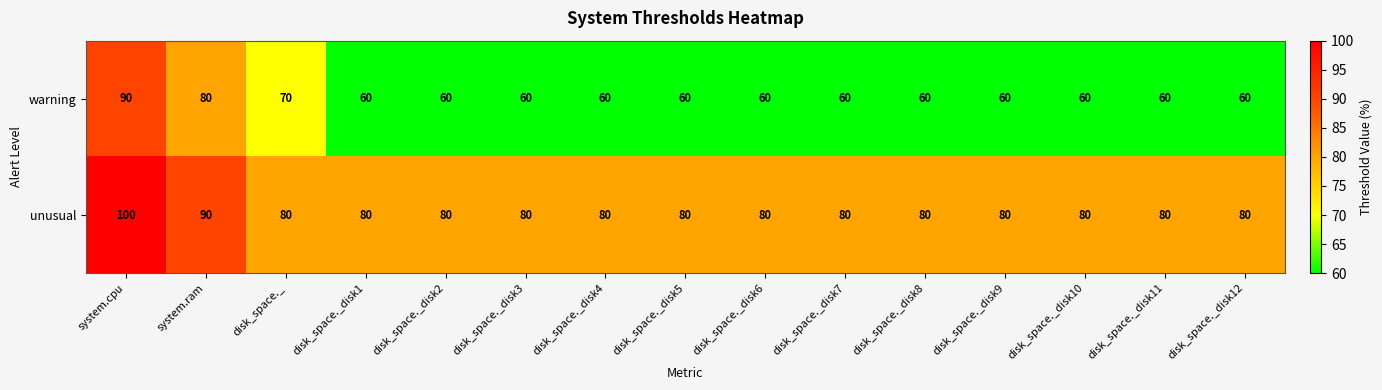

Which series has the widest spread of values?

warning